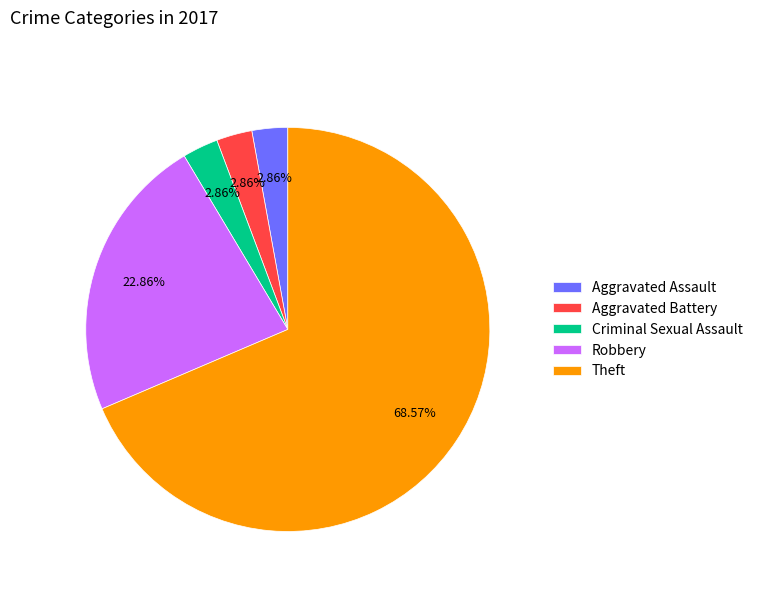

What is the largest slice in the pie chart?

Theft